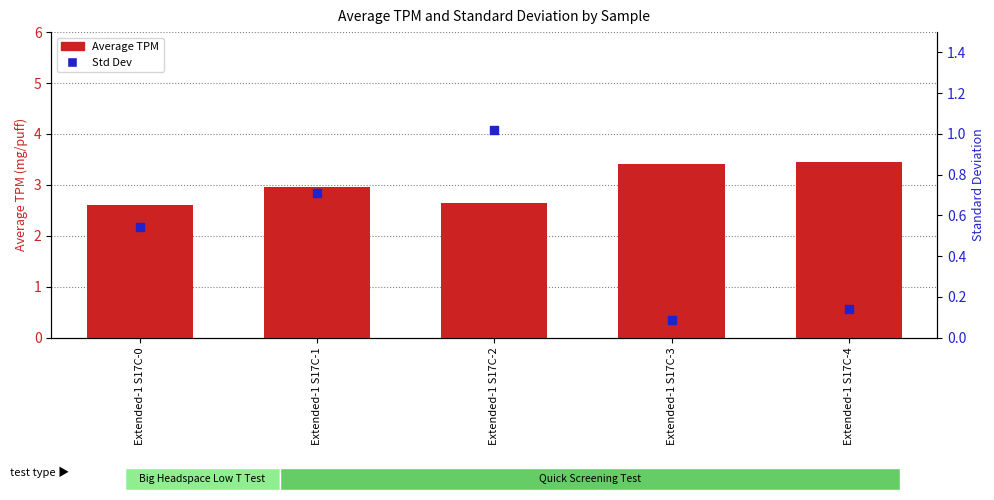

Is the value of Std Dev at Extended-1 S17C-4 greater than the value of Average TPM at Extended-1 S17C-1?

No